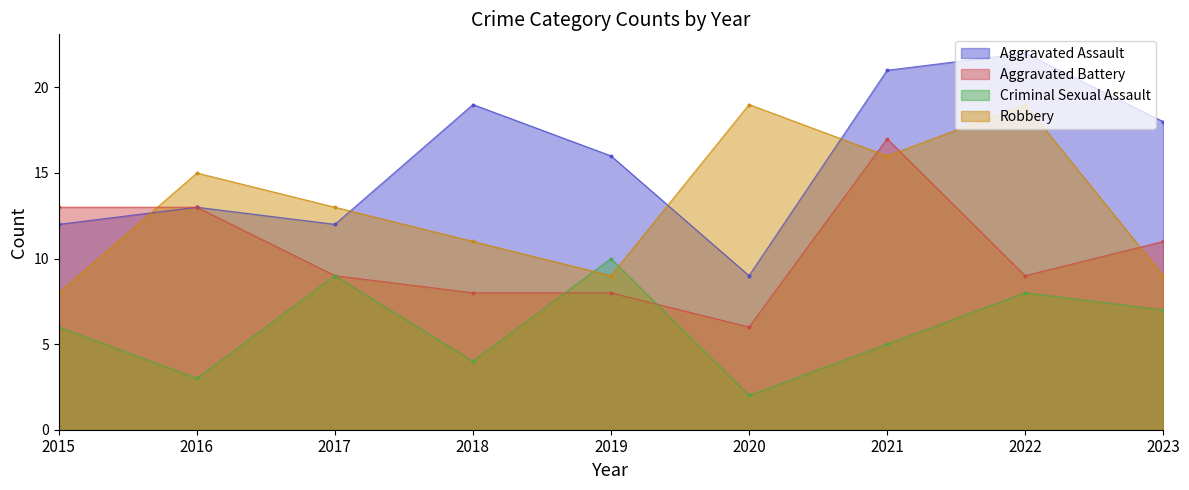

What is the greatest value displayed?

22